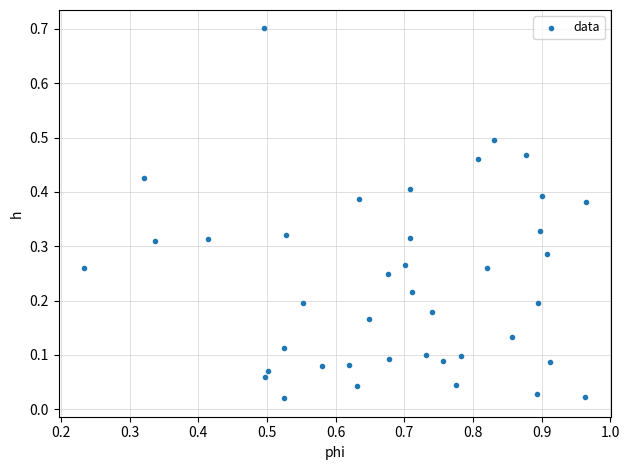

What is the range of X values (max minus min)?

0.7